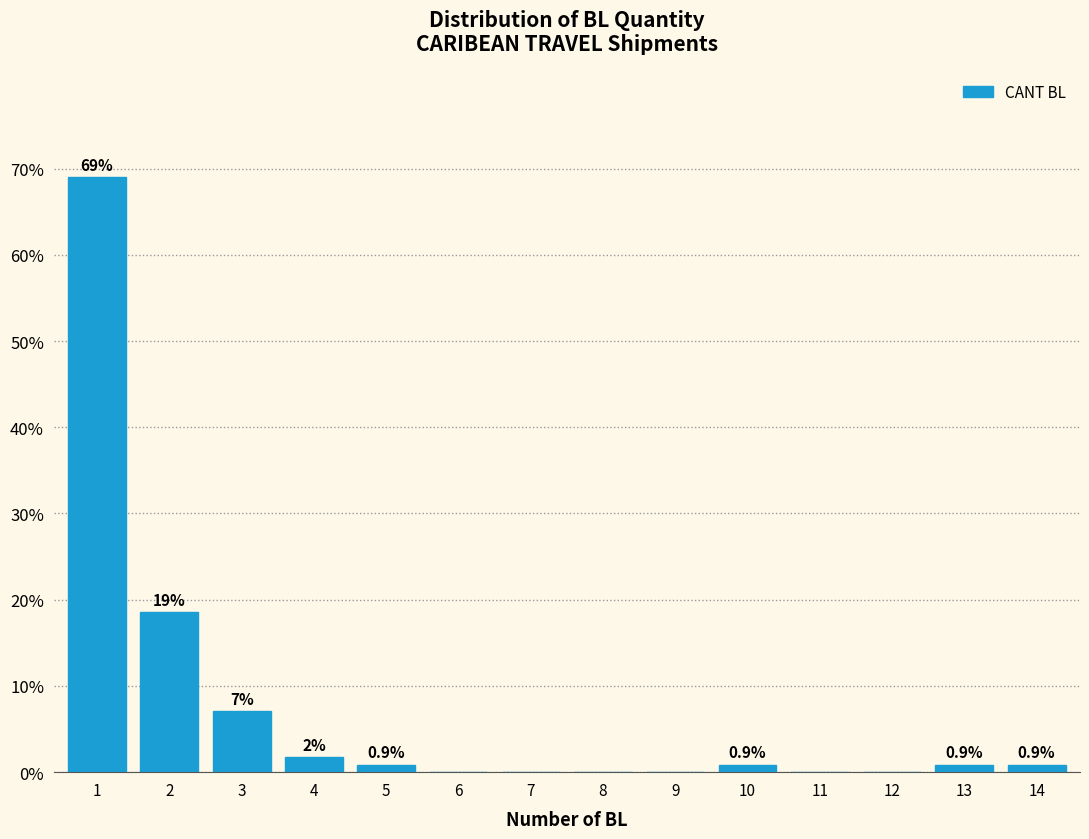

What value does the data have at 10?

0.9